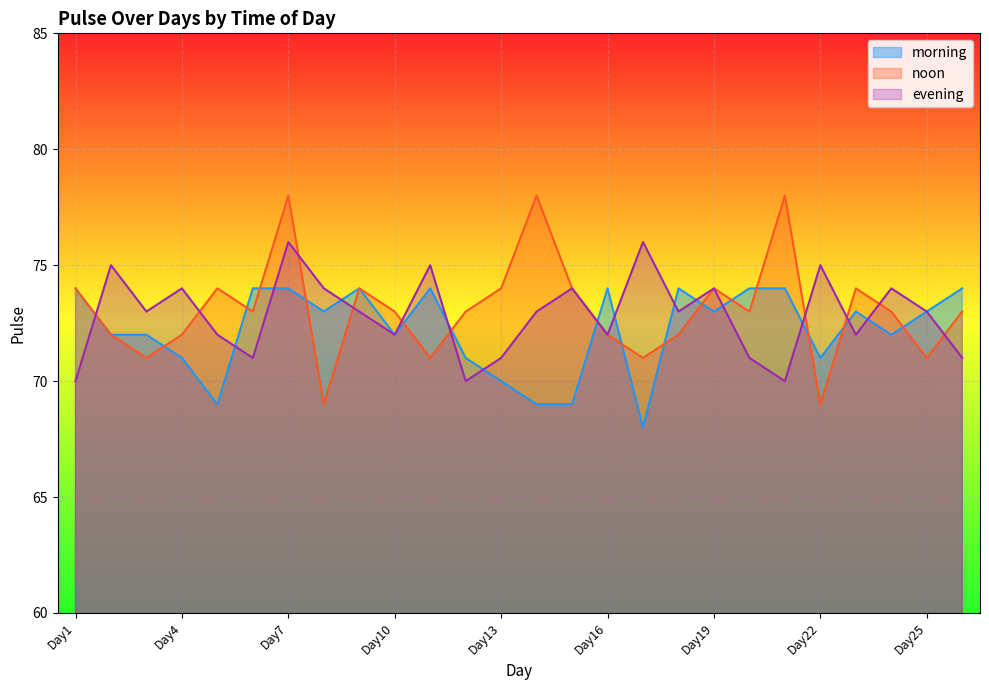

Between Day15 and Day22, which series saw the biggest shift?

noon